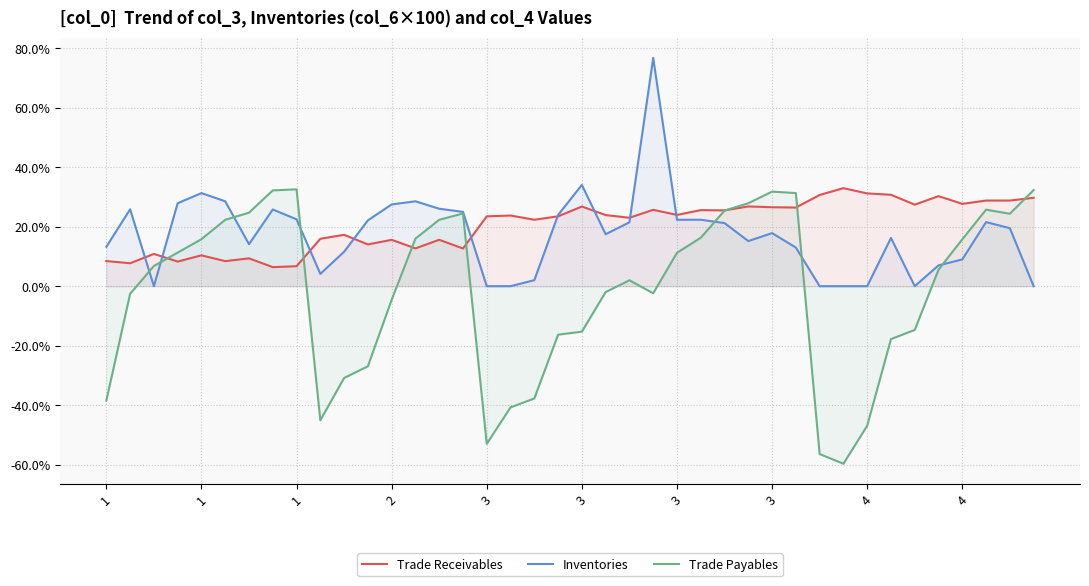

Does the chart display data point markers on the line(s)?

No